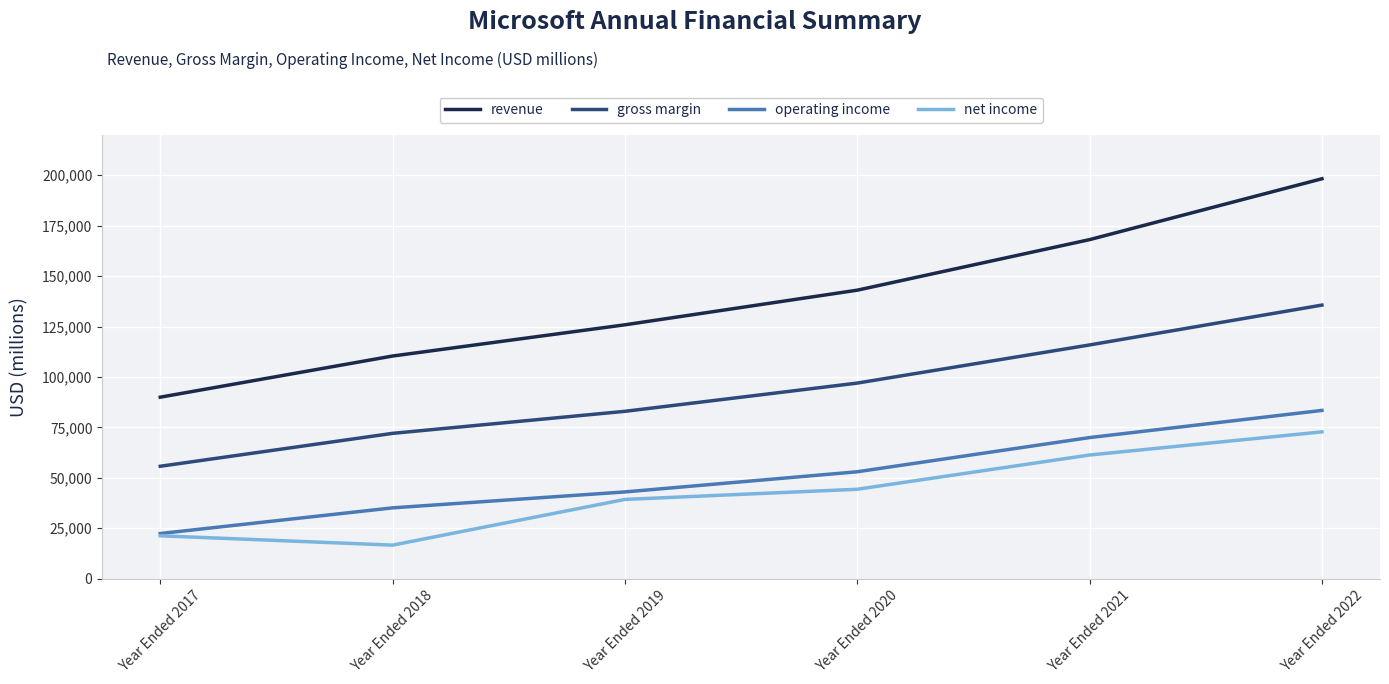

Reading left to right, extract all data points from this chart.

revenue: Year Ended 2017=89950	Year Ended 2018=110360	Year Ended 2019=125843	Year Ended 2020=143015	Year Ended 2021=168088	Year Ended 2022=198270
gross margin: Year Ended 2017=55689	Year Ended 2018=72007	Year Ended 2019=82933	Year Ended 2020=96937	Year Ended 2021=115856	Year Ended 2022=135620
operating income: Year Ended 2017=22326	Year Ended 2018=35058	Year Ended 2019=42959	Year Ended 2020=52959	Year Ended 2021=69916	Year Ended 2022=83383
net income: Year Ended 2017=21204	Year Ended 2018=16571	Year Ended 2019=39240	Year Ended 2020=44281	Year Ended 2021=61271	Year Ended 2022=72738